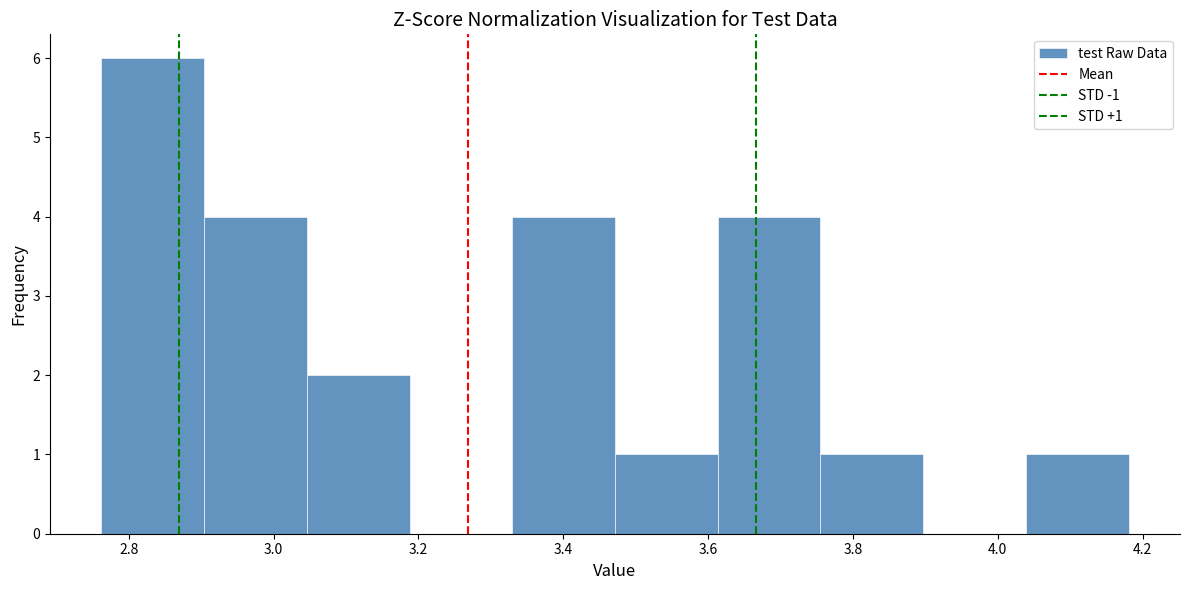

Which range on the x-axis has the tallest bar?

2.76 to 2.90